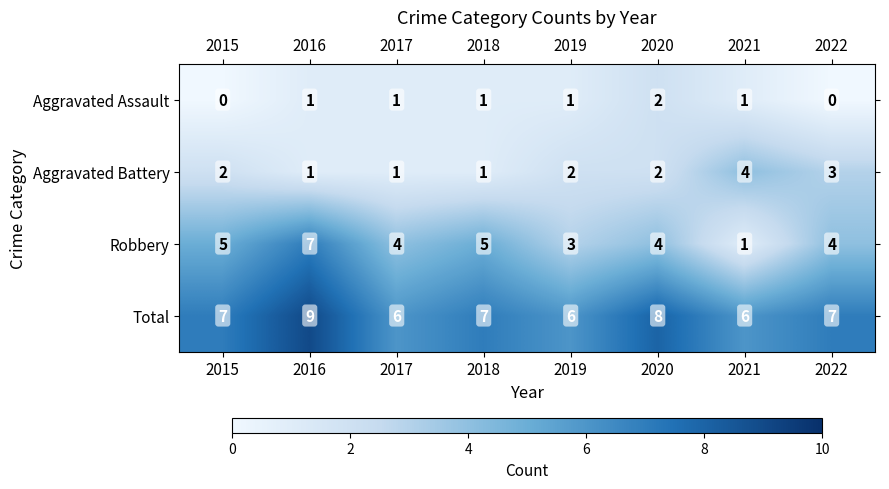

Read the Robbery value at 2015.

5